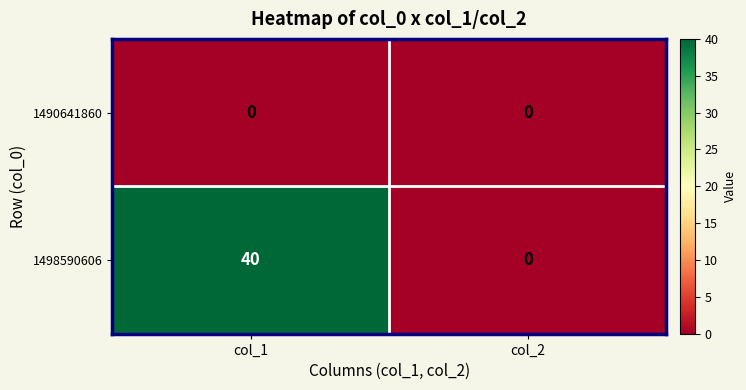

At col_1, list the series in order from largest to smallest.

1498590606, 1490641860